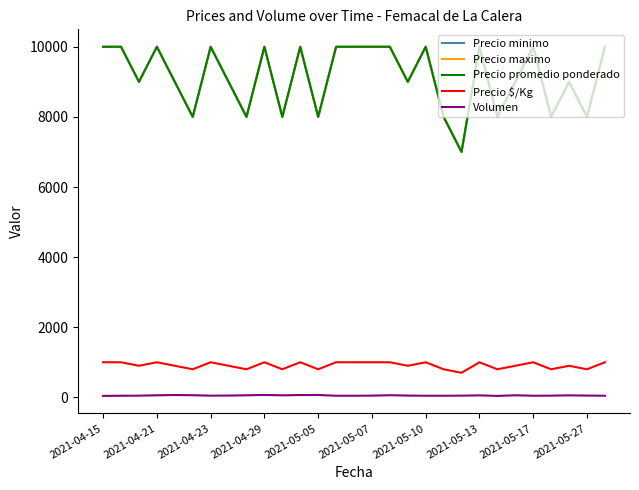

Which label corresponds to the smallest value in the chart?

2021-04-15